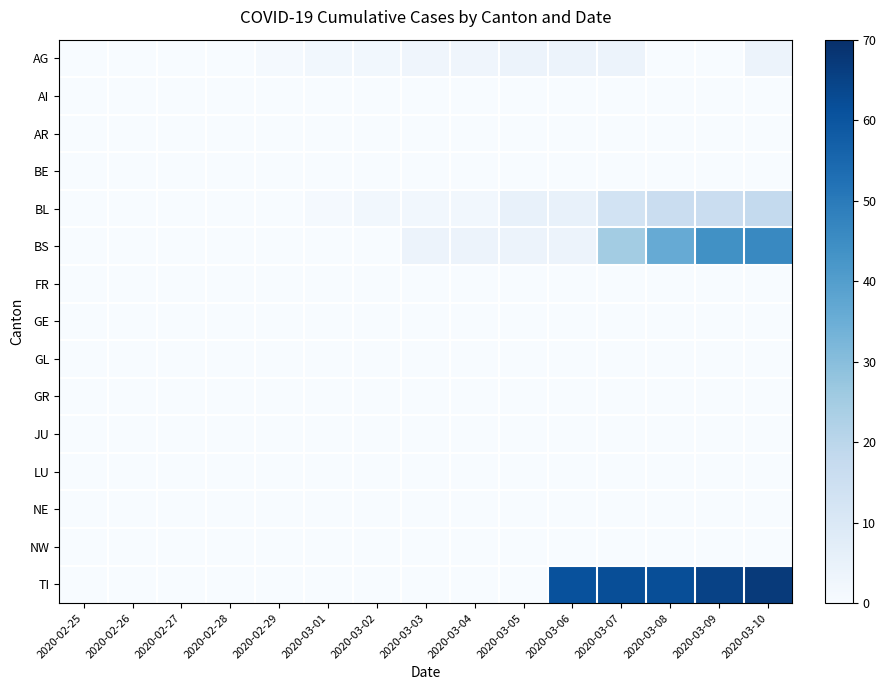

At 2020-02-25, list the series in order from largest to smallest.

AG, AI, AR, BE, BL, BS, FR, GE, GL, GR, JU, LU, NE, NW, TI